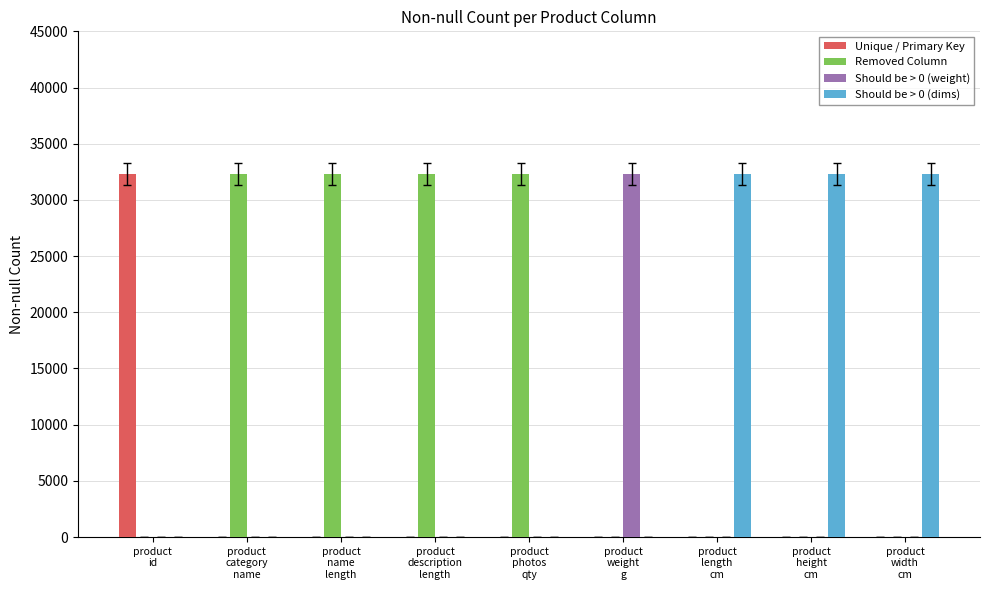

Which series has the largest total across all categories?

Removed Column